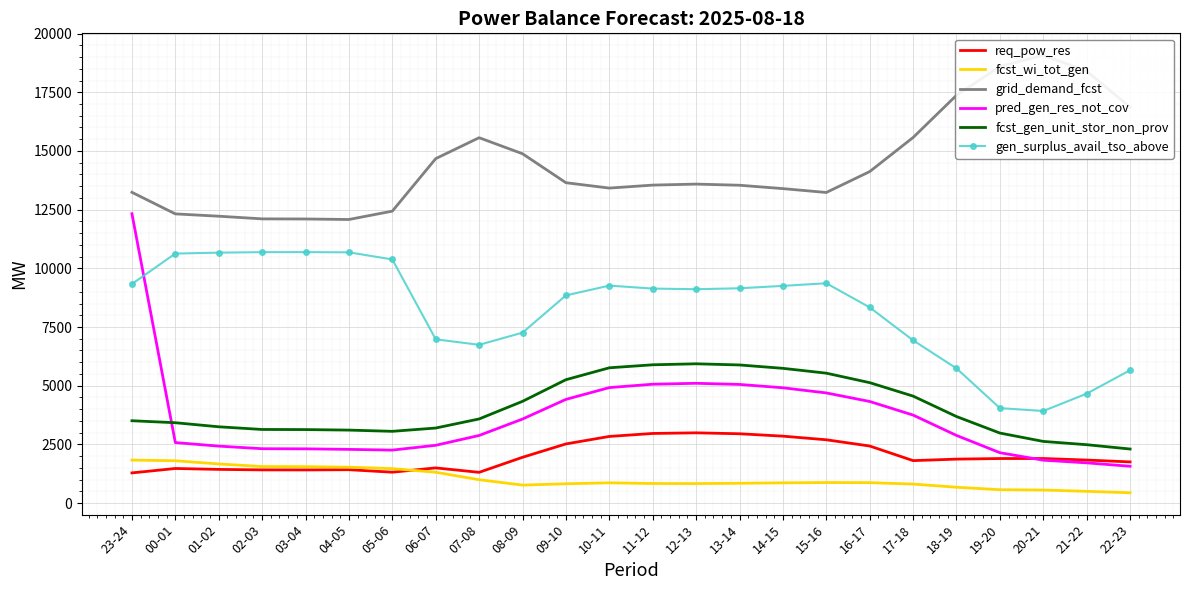

Count the number of categories in the chart.

24